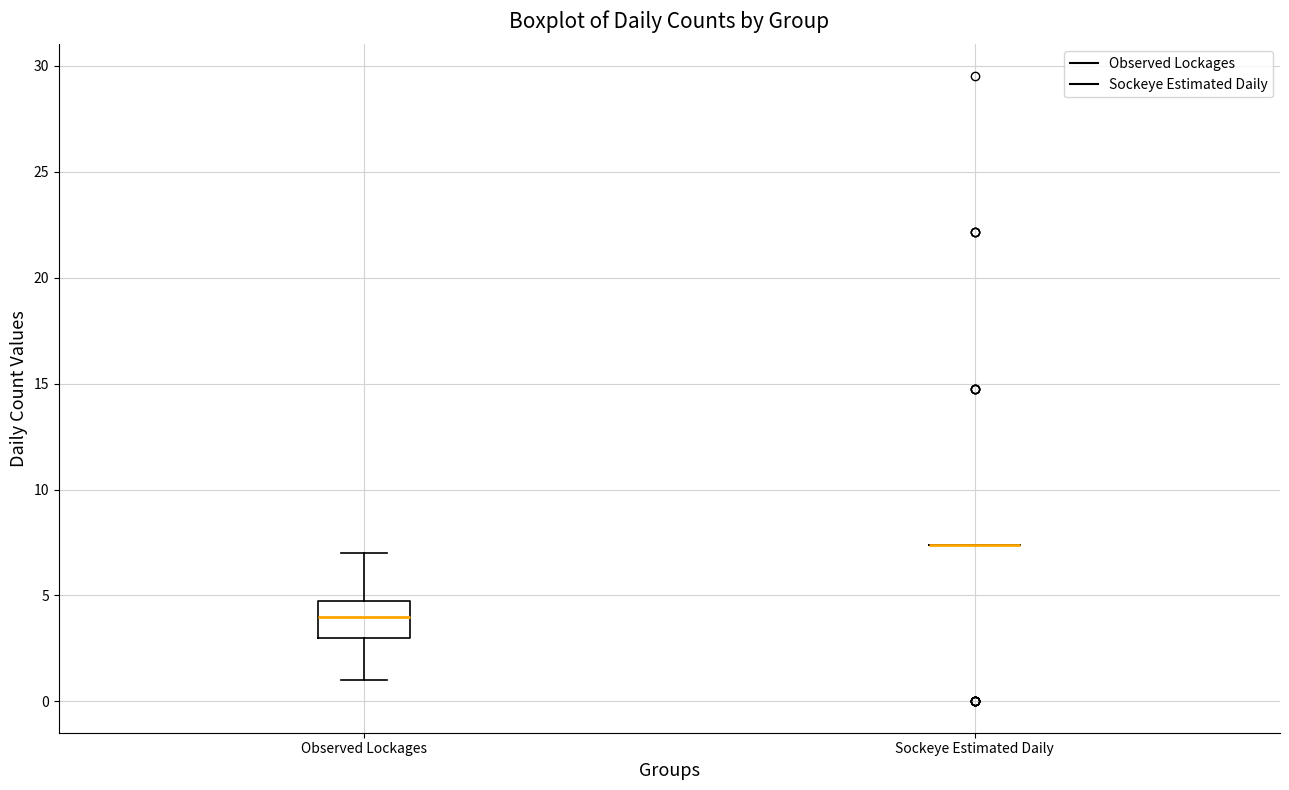

Reading left to right, transcribe this box plot: for each box, give where its median line is, the range the box spans, and where its two whiskers end, as read against the y-axis. The values are not printed on the chart, so give them approximately, as read against the axis.

Observed Lockages: median 4.0, box 3.0 to 5.0, whiskers 1.0 to 7.0
Sockeye Estimated Daily: box collapsed to a line at 7.5, whiskers 7.5 to 7.5